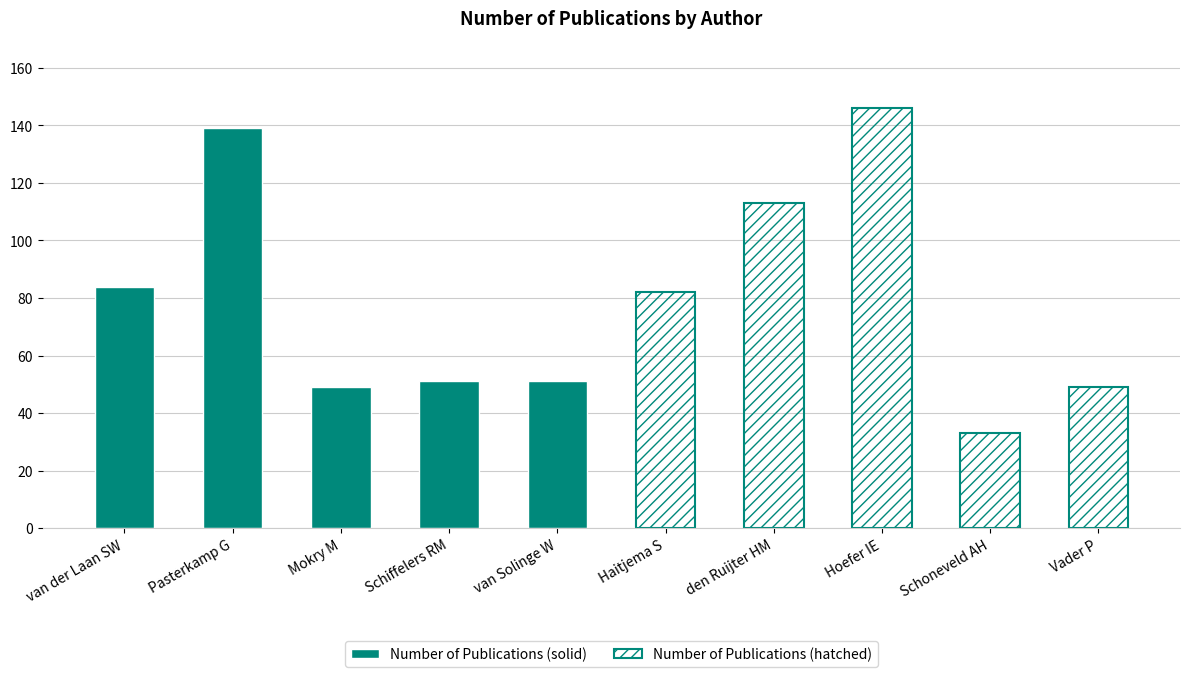

What are all the series names shown in the legend?

Number of Publications (solid), Number of Publications (hatched)